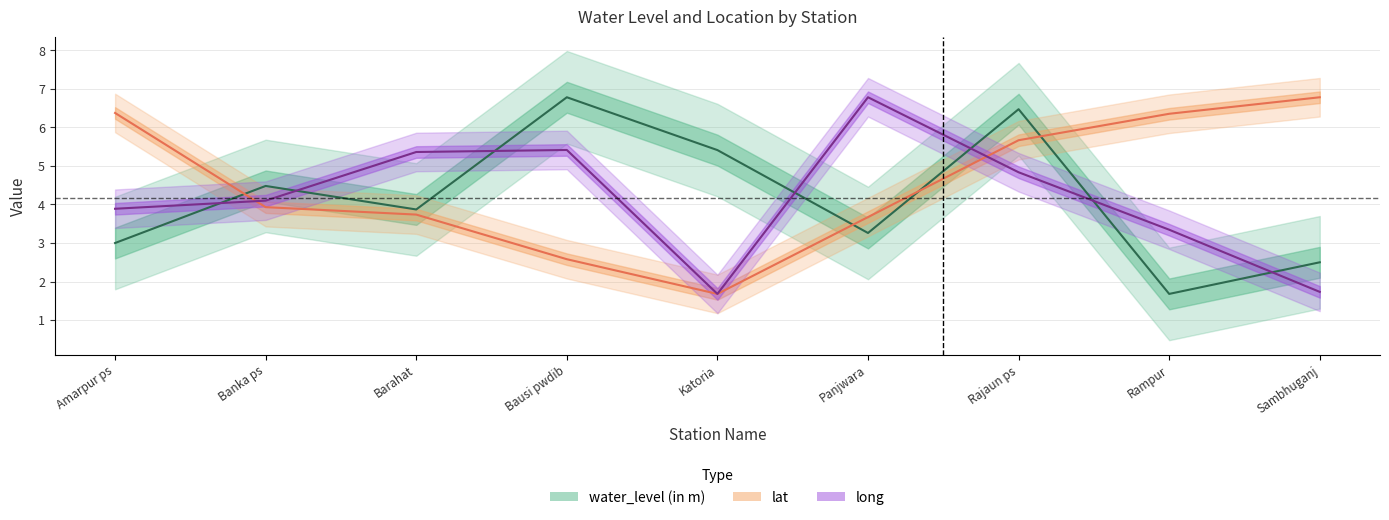

How many lines are shown in the chart?

3